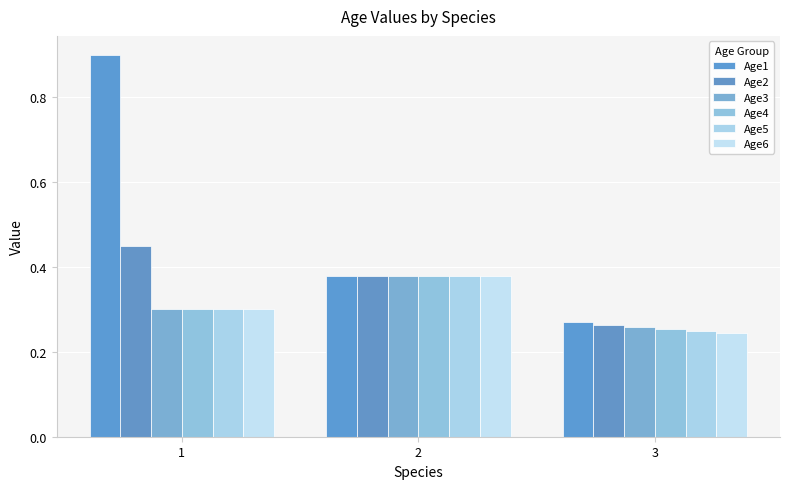

How many bars are there in each group?

6